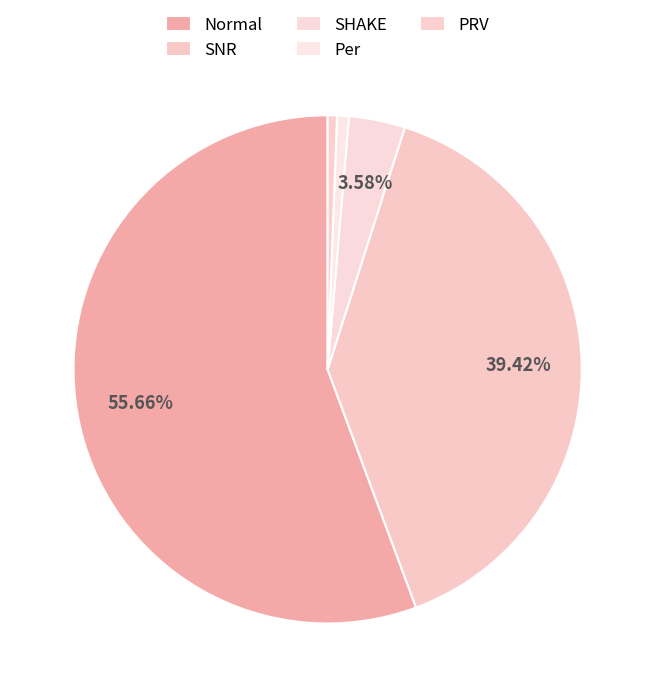

What is the majority slice?

Normal